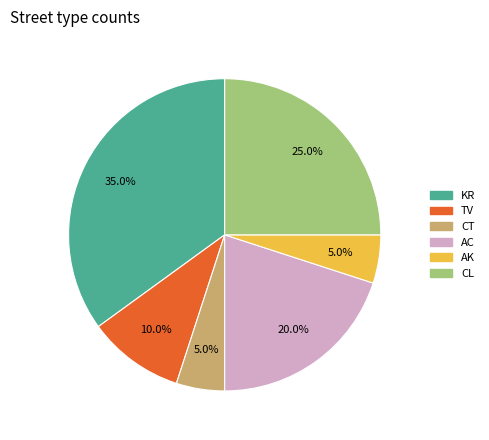

What is the ratio of the value at CL to the value at KR?

0.7